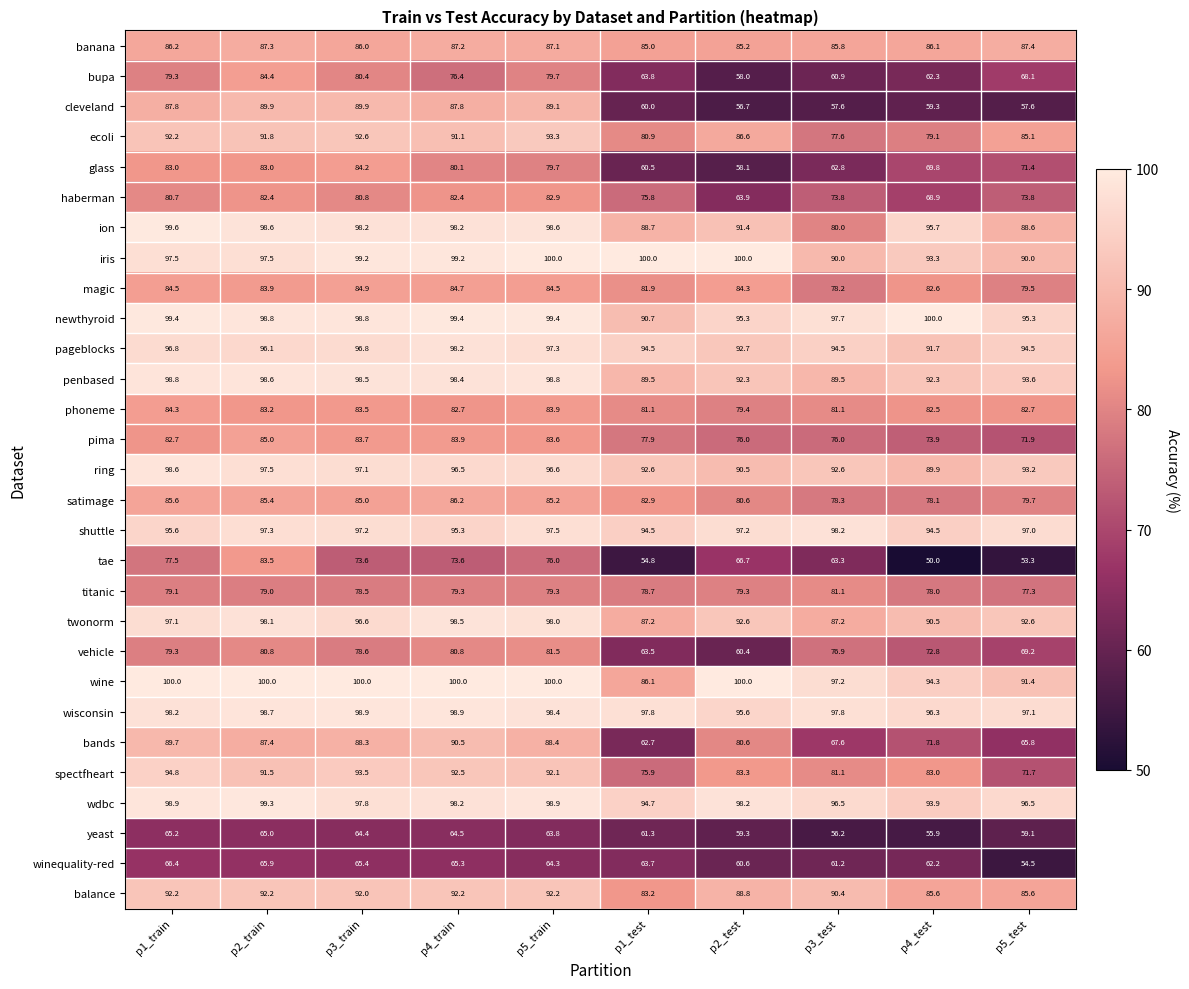

What is the difference between the maximum and second lowest values in the bands series?

24.7